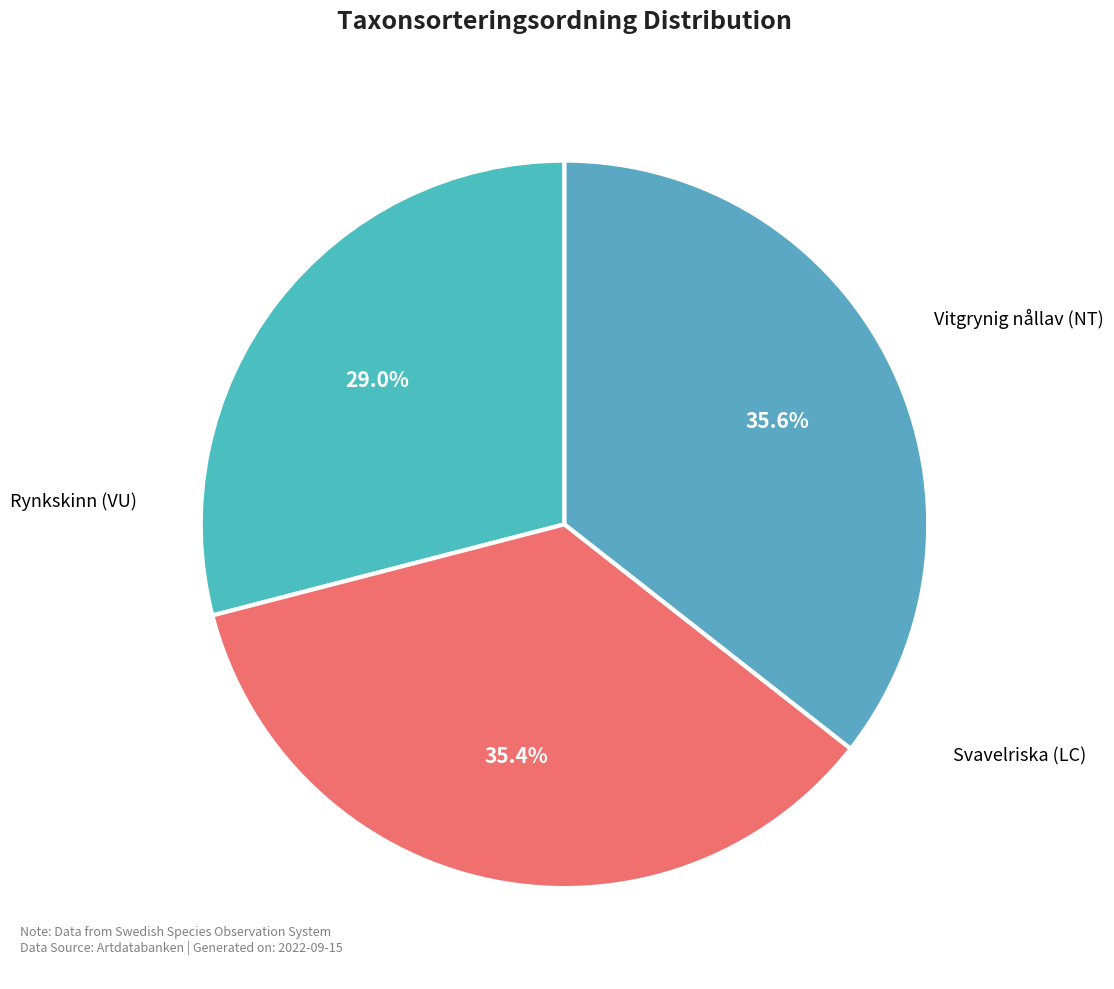

Which slice is the largest?

Svavelriska (LC)